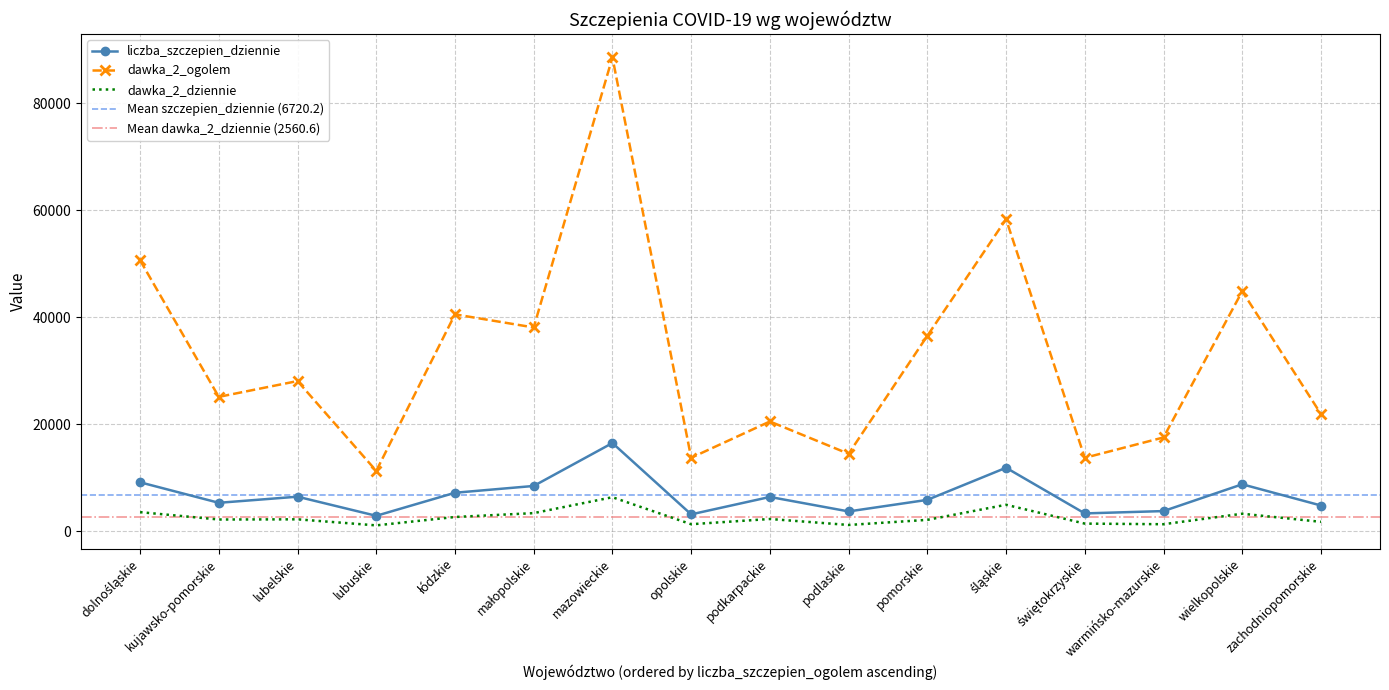

How many lines are shown in the chart?

3